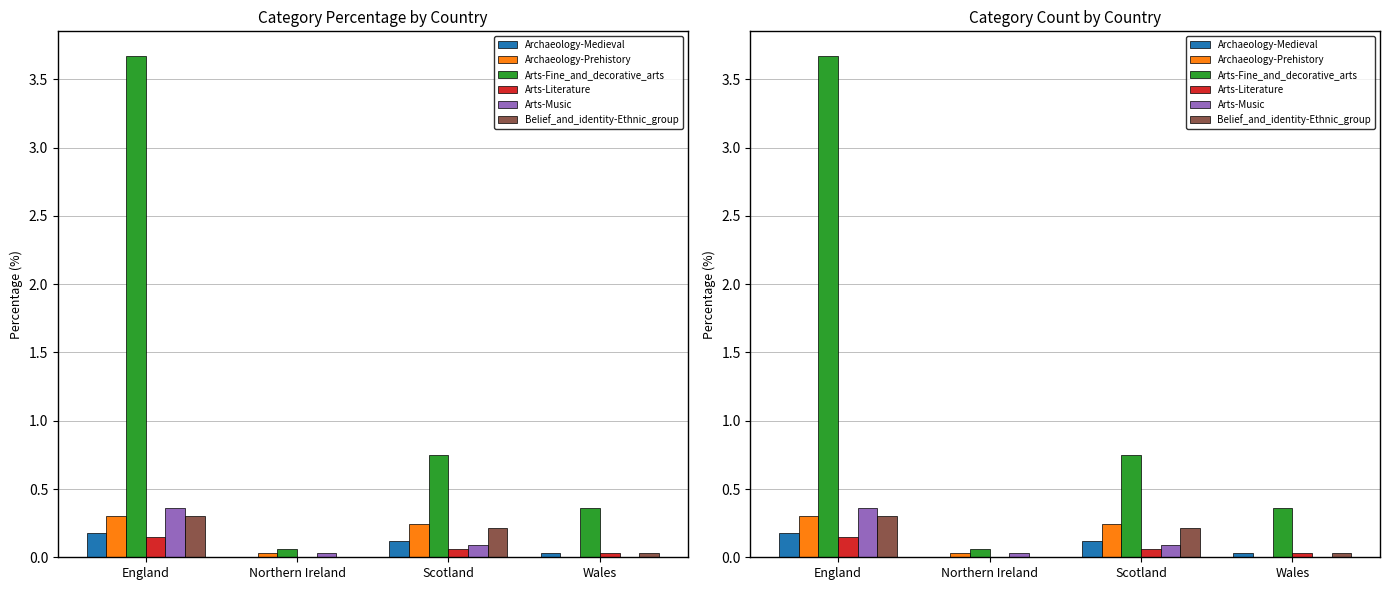

How many bars are there in each group?

6